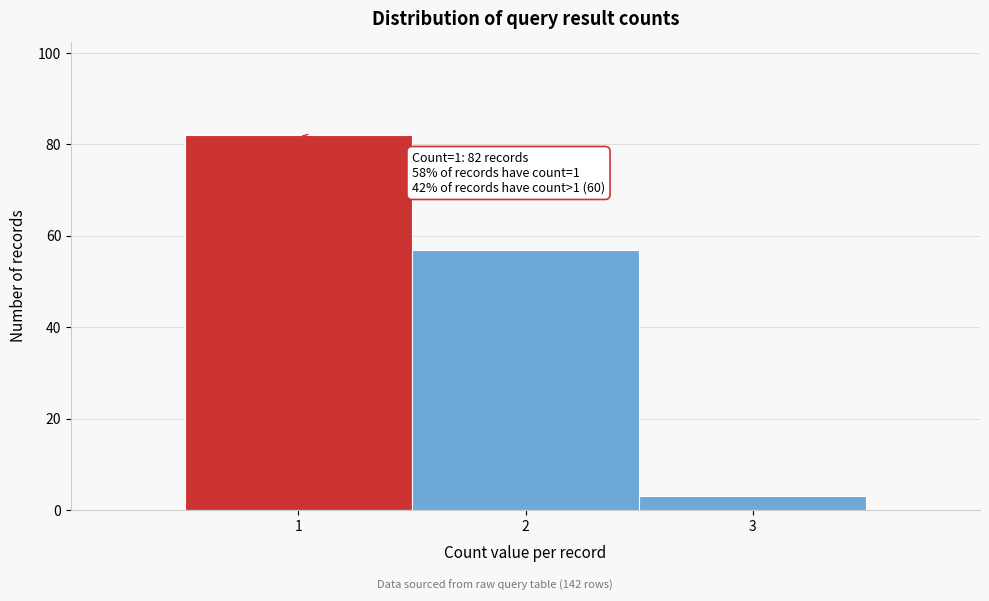

Which range on the x-axis has the tallest bar?

0.5 to 1.5